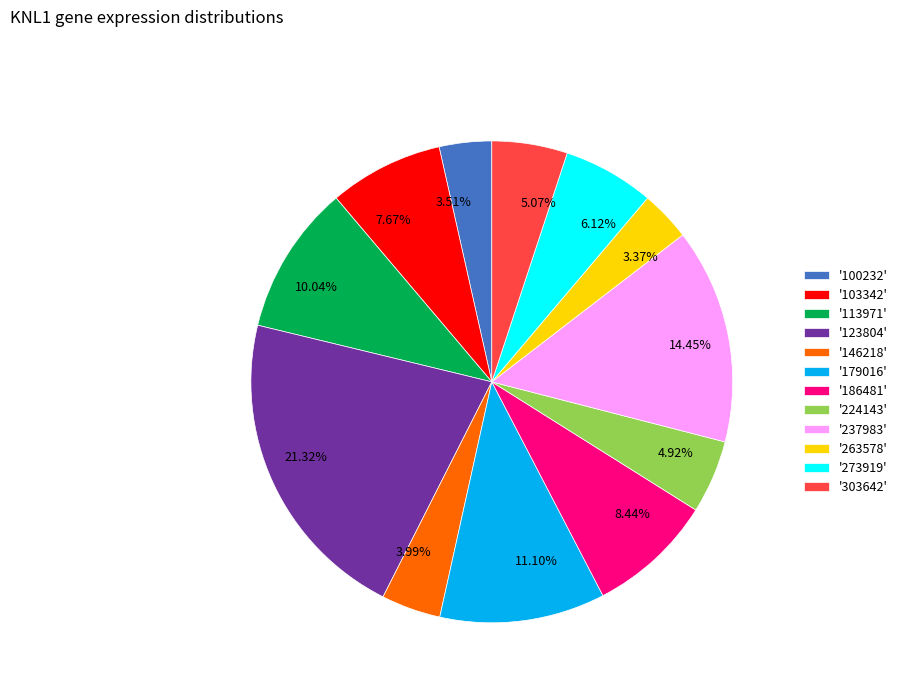

Which has a higher value, 21.32% or 3.51%?

21.32%